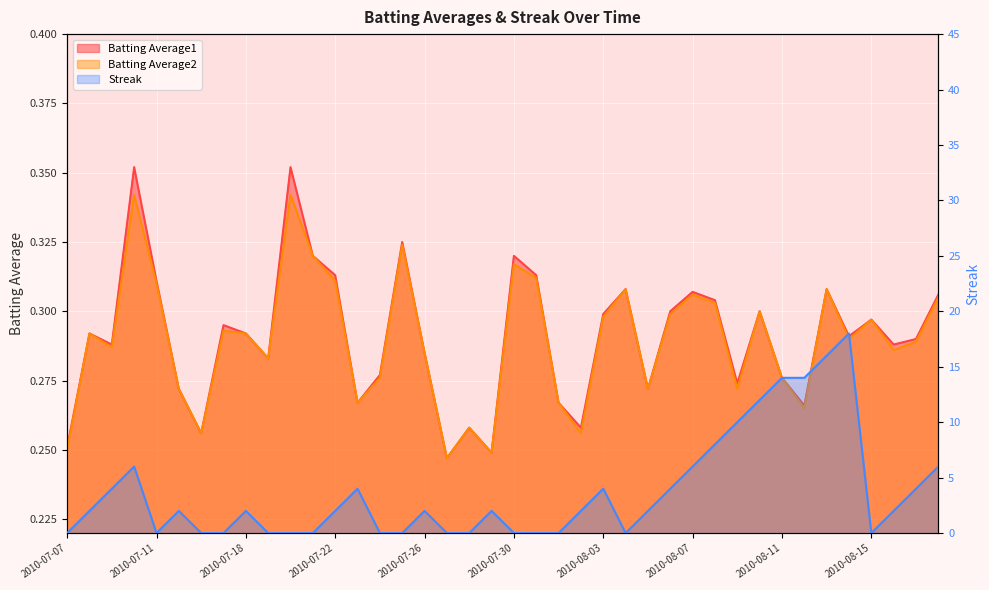

Is it true that Batting Average1 equals 0.3 at 2010-07-08?

True